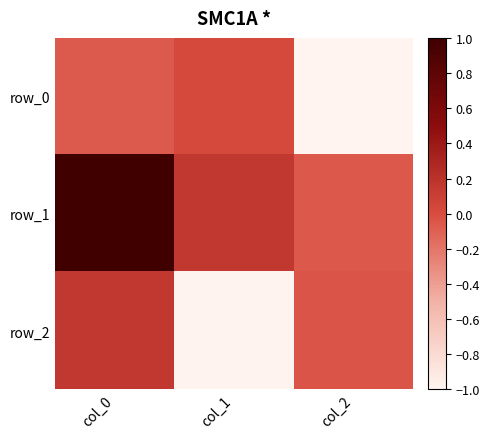

Which category has the lowest value across all series?

col_2